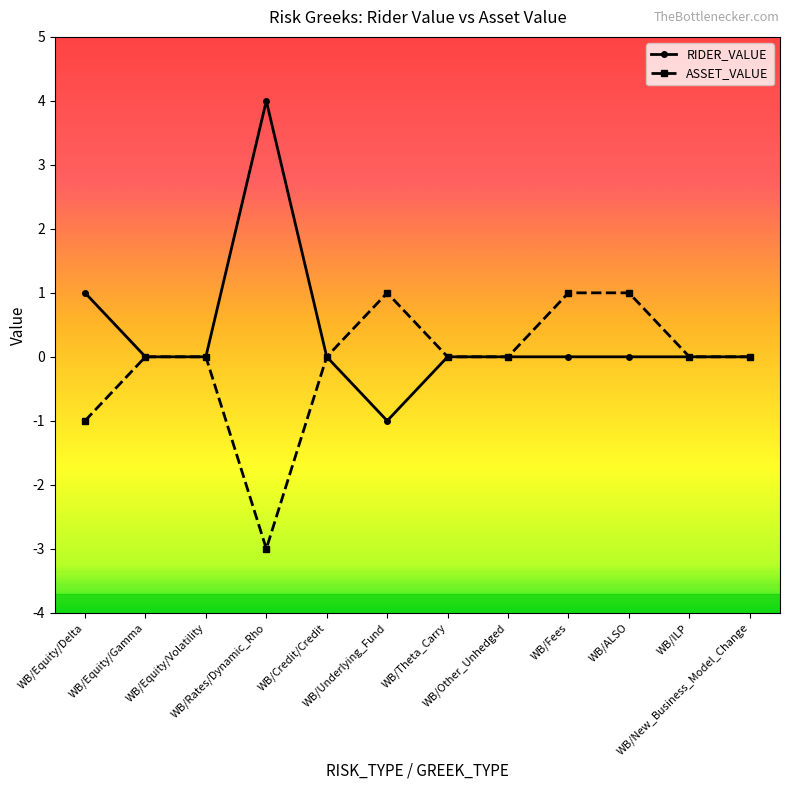

How many distinct data groups are displayed?

2